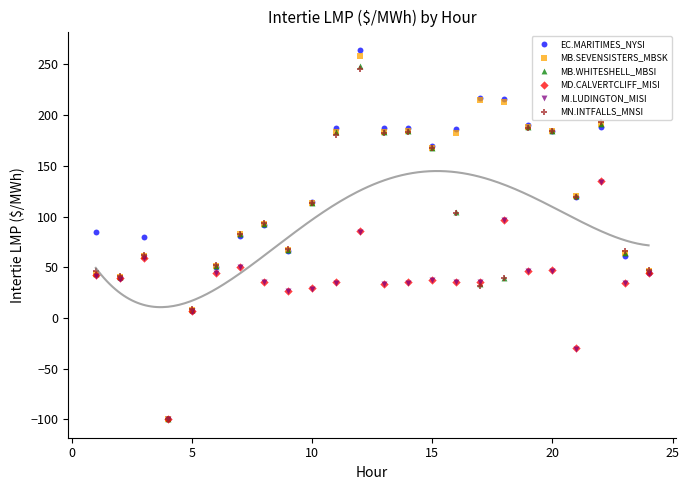

Which series has the largest Y range (max minus min)?

EC.MARITIMES_NYSI